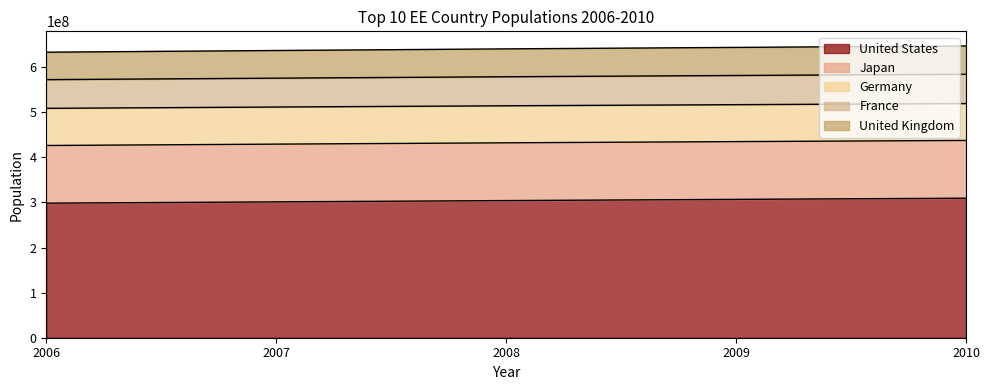

At which label does Germany reach its minimum?

2006